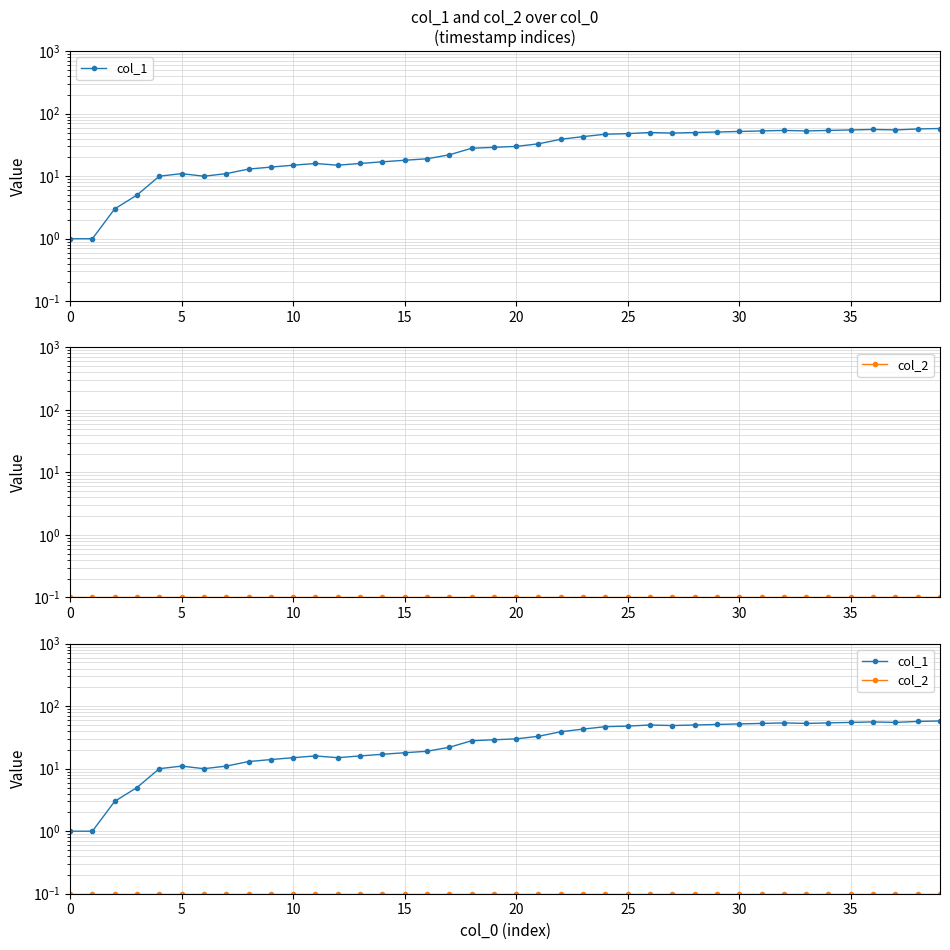

True or false: col_1 and col_2 intersect in this chart.

False